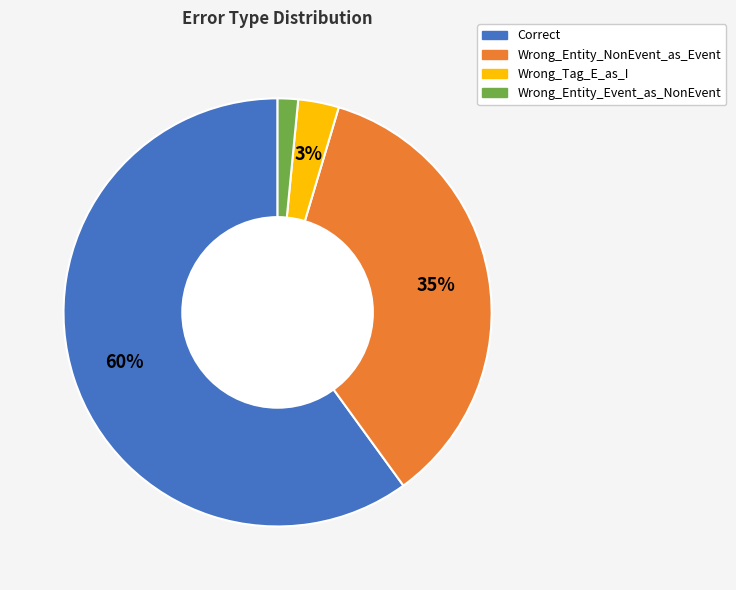

To the nearest percent, what percentage of the pie is Wrong_Tag_E_as_I?

3%